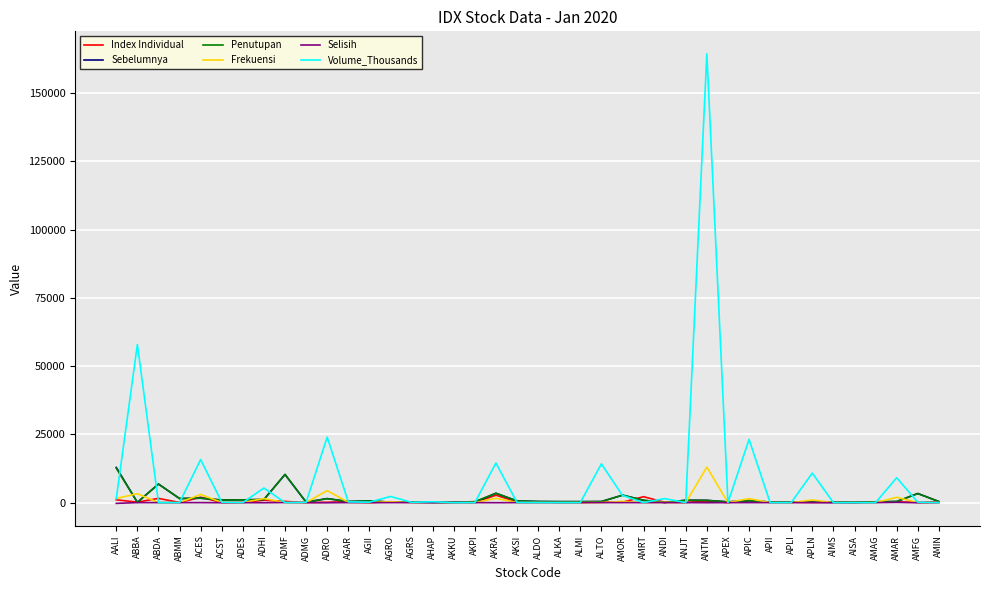

What is the difference between the maximum and minimum values in the Index Individual series?

2693.5